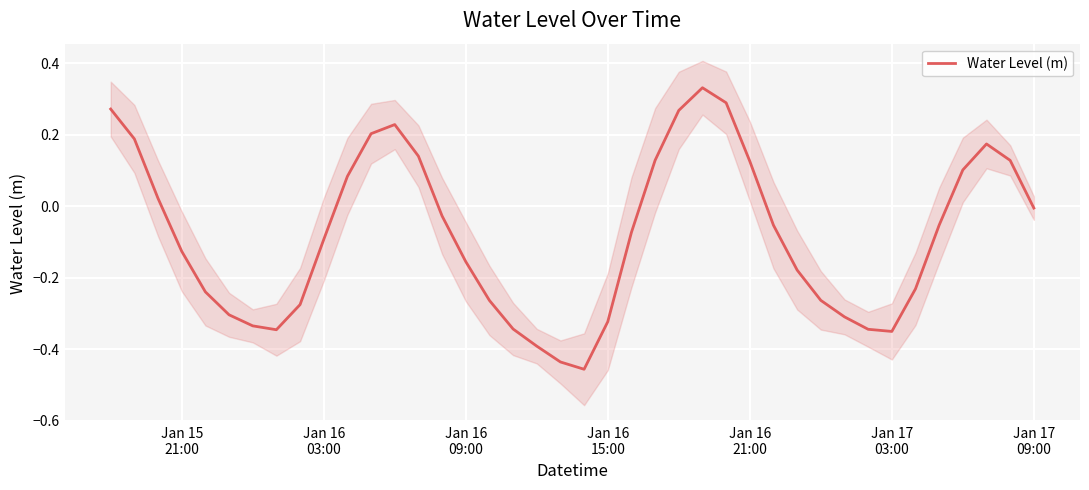

What is the value of the 18th point from the left?

-0.3